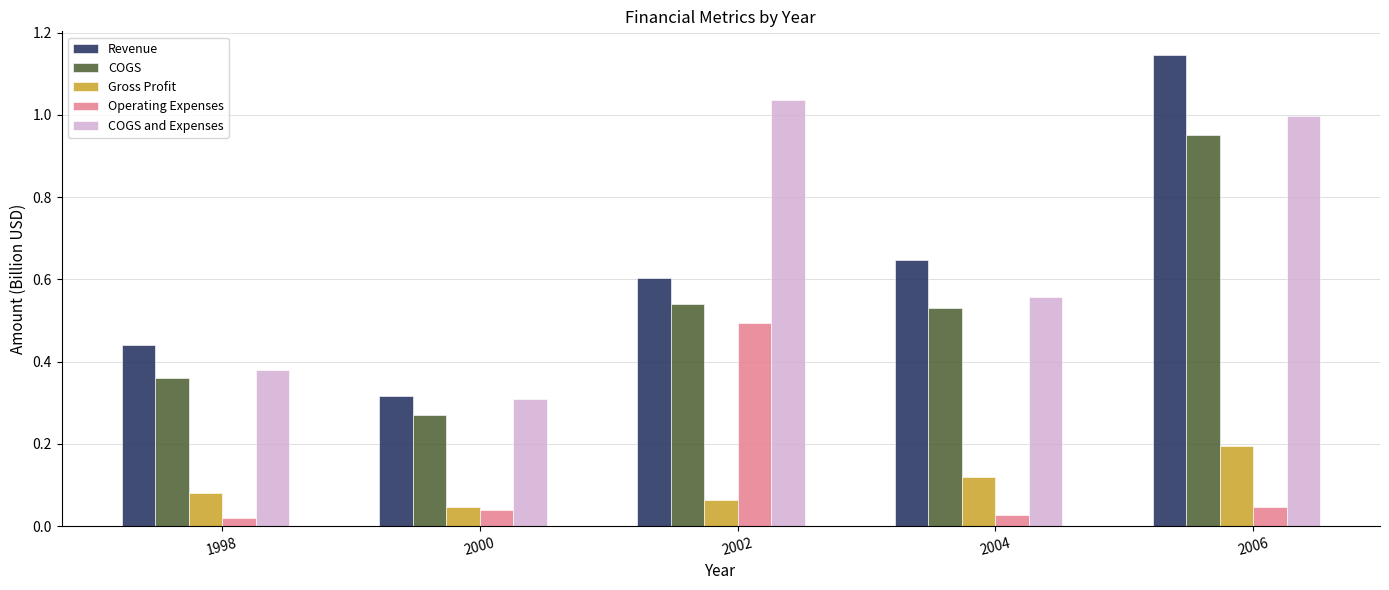

List the series in order of their peak value, highest first.

Revenue, COGS and Expenses, COGS, Operating Expenses, Gross Profit